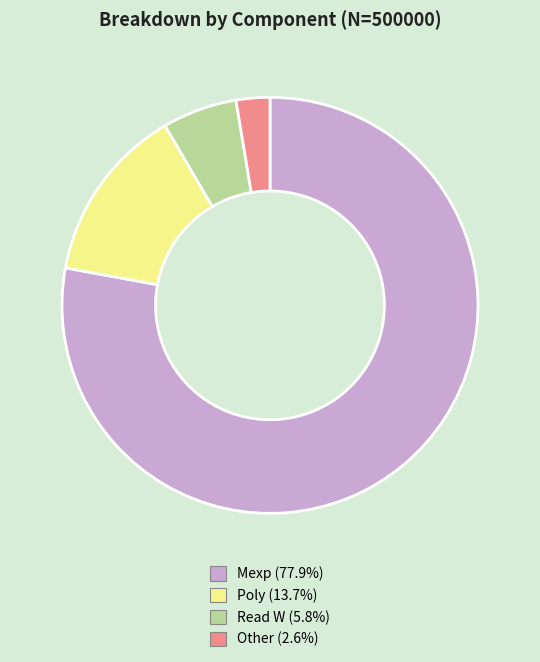

Is there any slice that represents more than half of the pie?

Yes